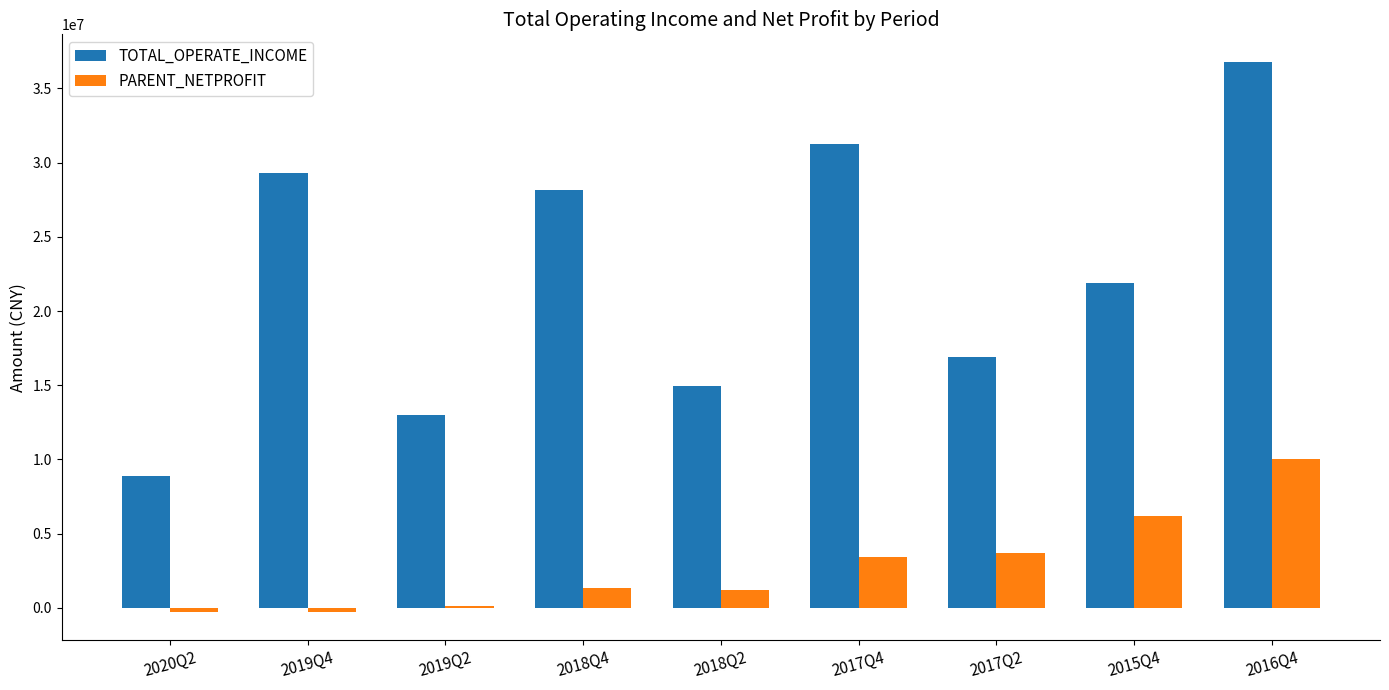

Are the bars grouped side by side (vs. stacked)?

Yes